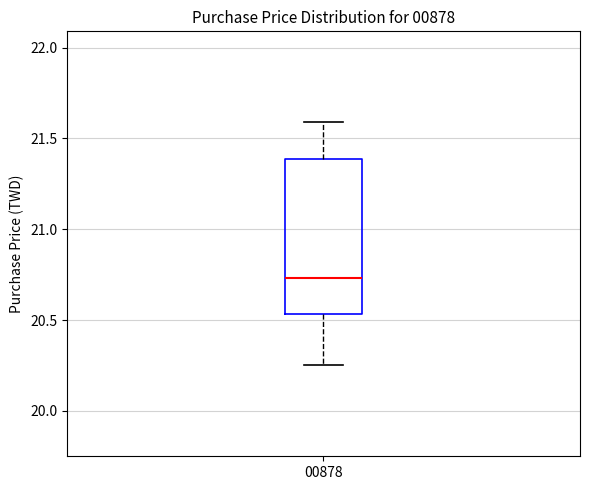

Where does the lower whisker of the box at x = 00878 end on the y-axis? The values are not printed on the chart, so give them approximately, as read against the axis.

20.25